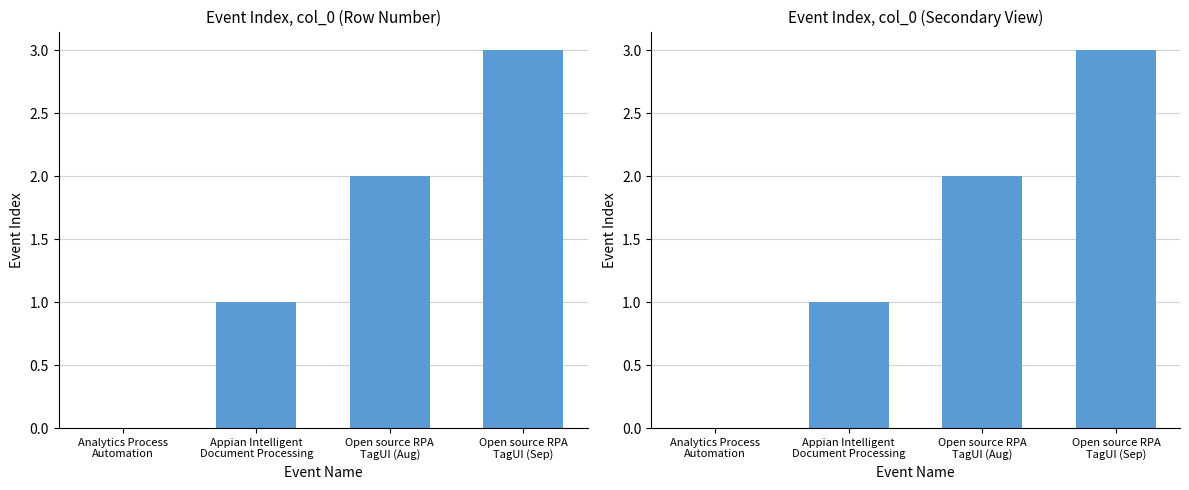

What is the difference between the second highest and second lowest values?

1